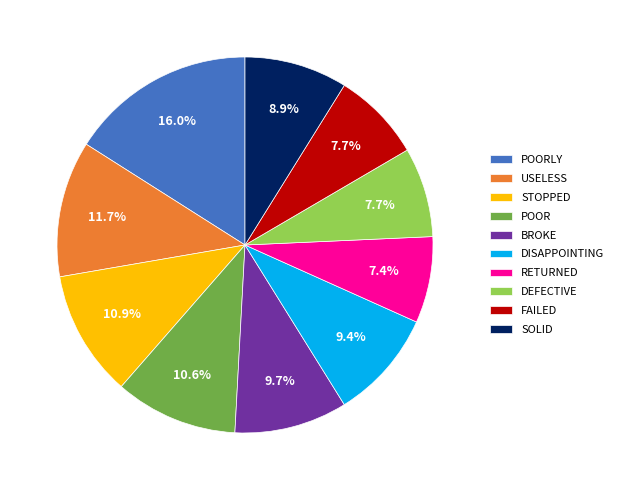

Is there a majority slice in this chart?

No